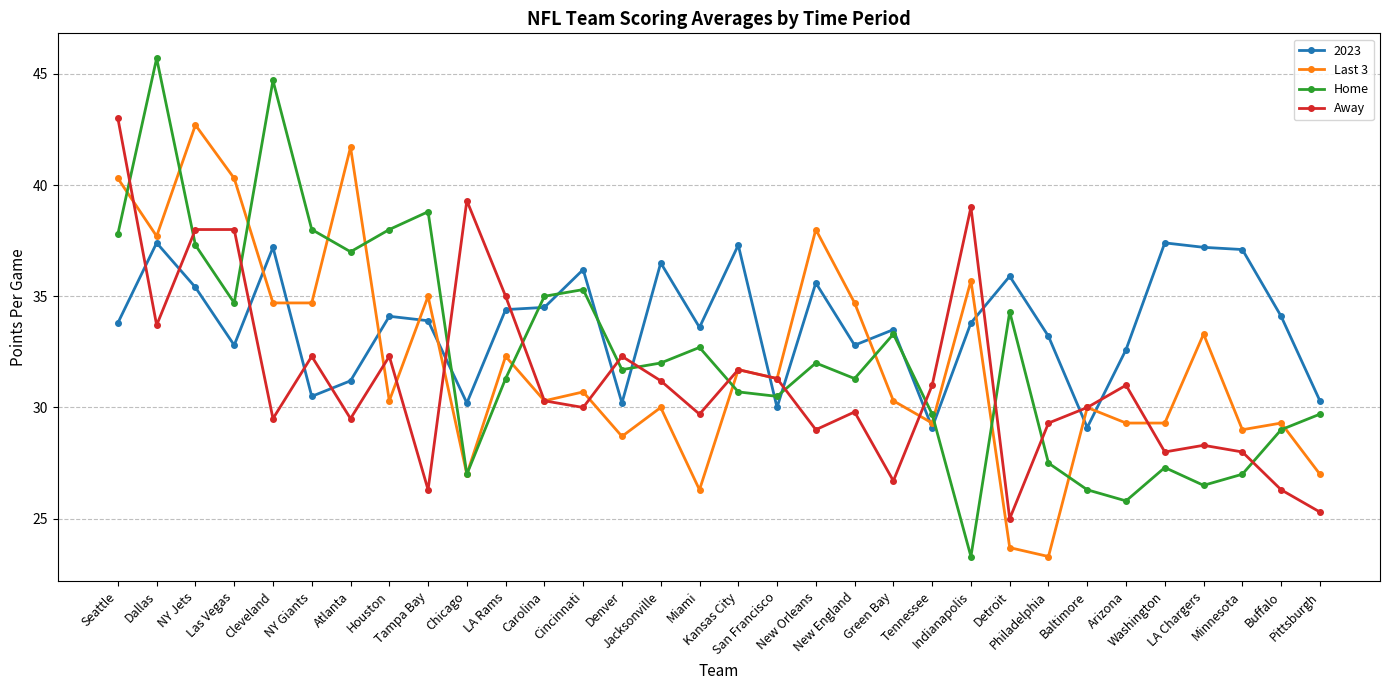

At which label does Home reach its peak?

Dallas